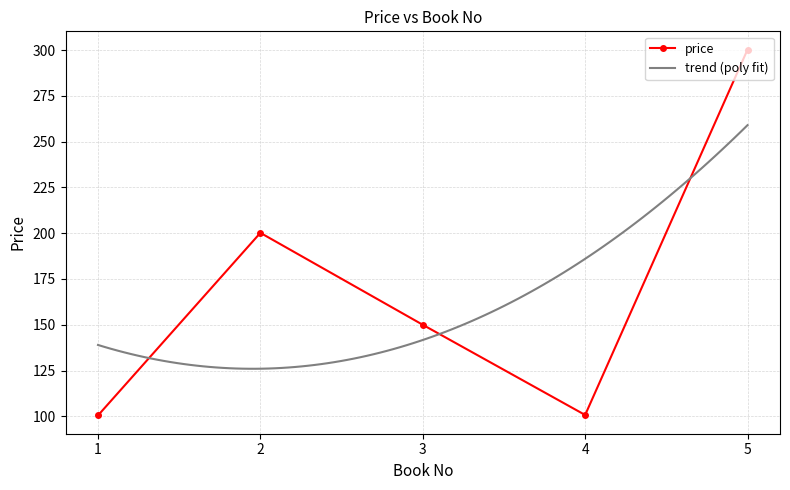

The value at 3 is 150.0. True or false?

True